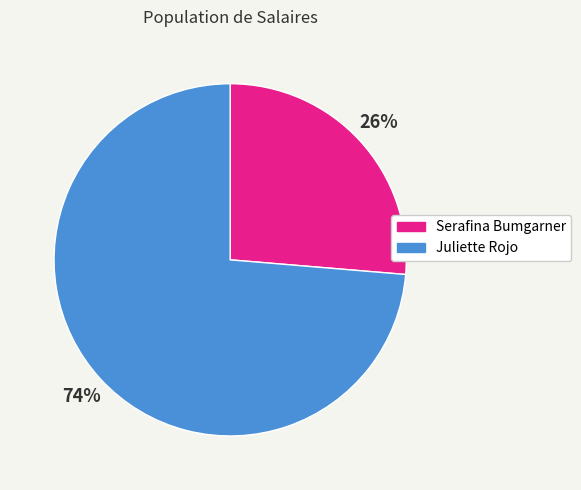

Which slice is the largest?

Juliette Rojo